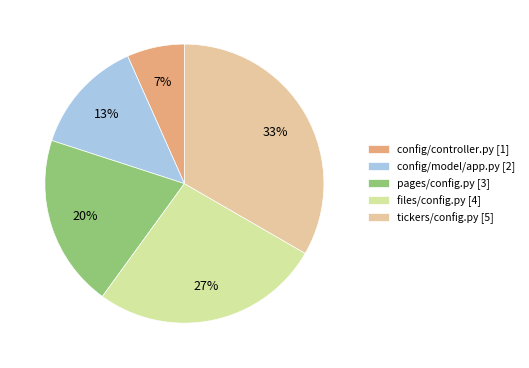

Which slice is the largest?

tickers/config.py [5]